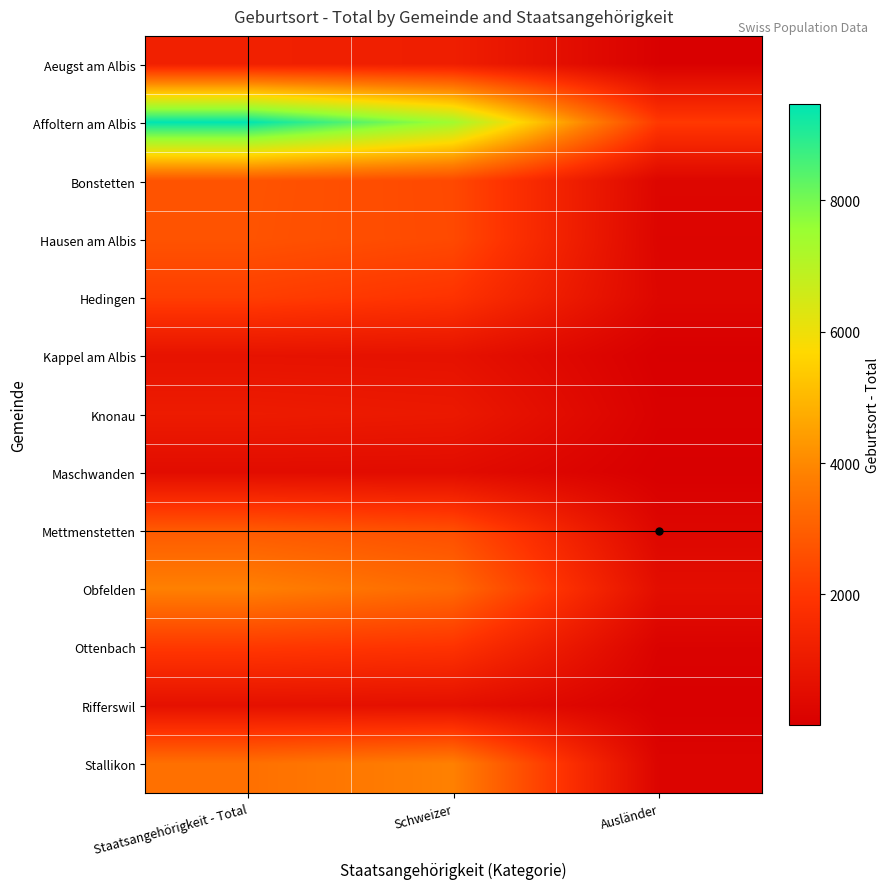

At which category is the sum across all series the highest?

Staatsangehörigkeit - Total